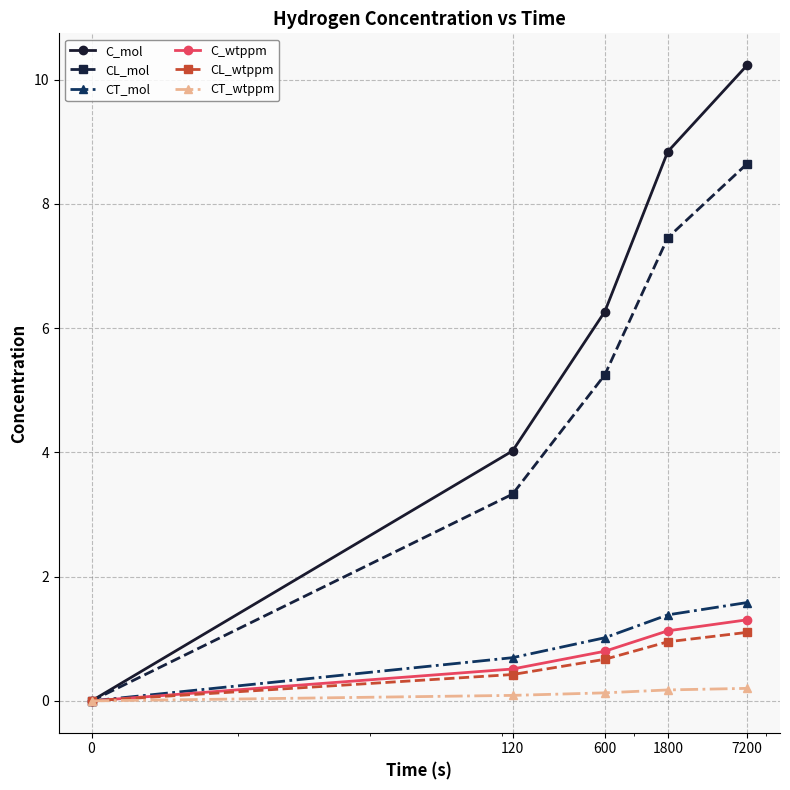

What is the value of the C_mol point at the 3rd from the left?

6.3